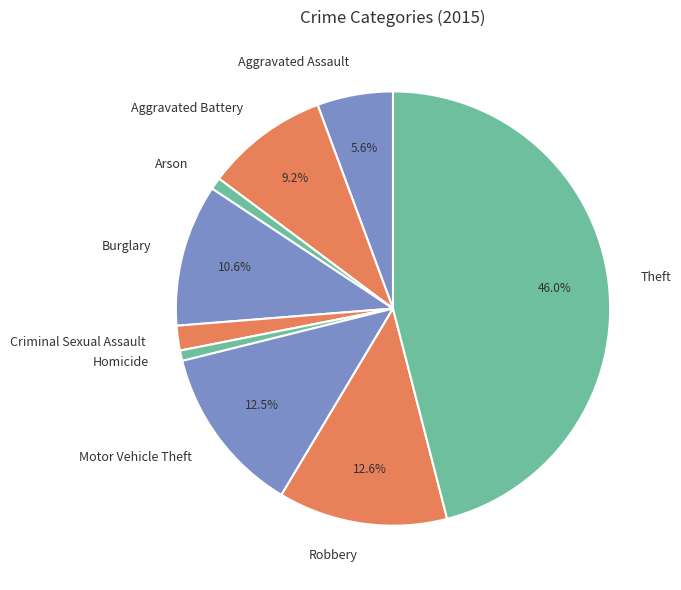

Is the sum of Motor Vehicle Theft and Criminal Sexual Assault greater than half?

No